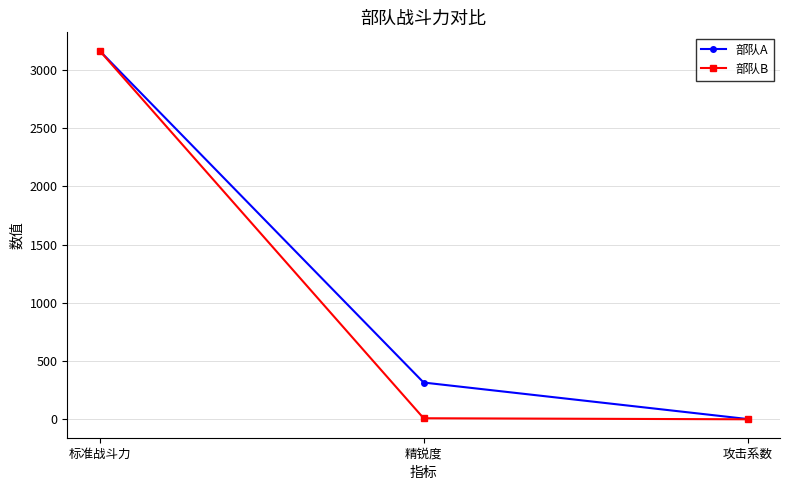

What is the greatest value displayed?

3162.3